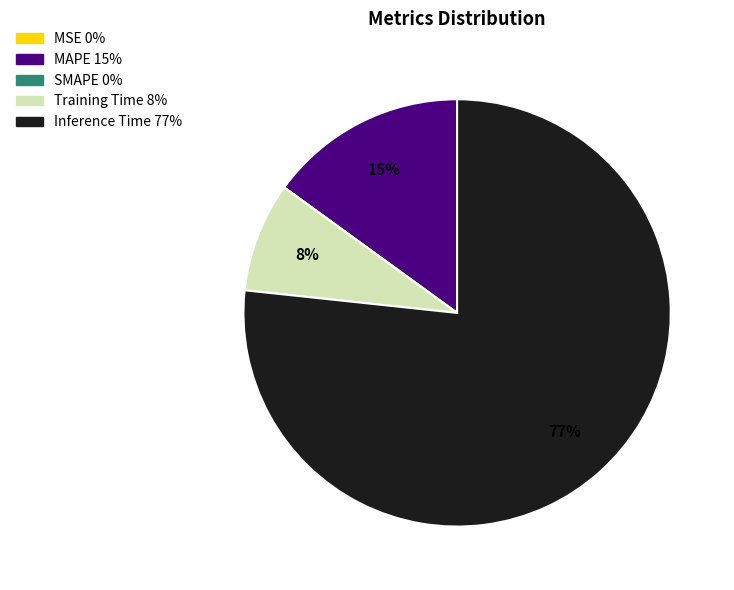

What percentage is the MAPE slice, to the nearest percent?

15%